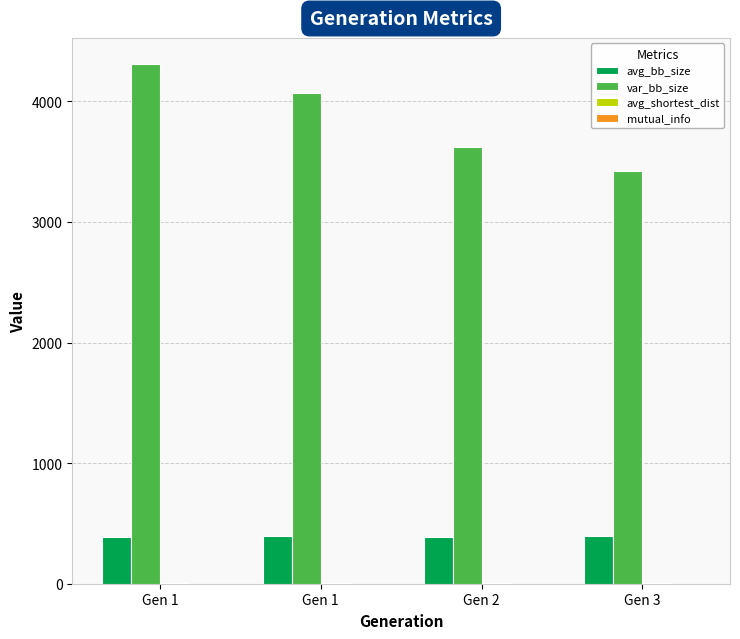

What is the sum of the avg_shortest_dist values at Gen 1 and Gen 1?

5.4